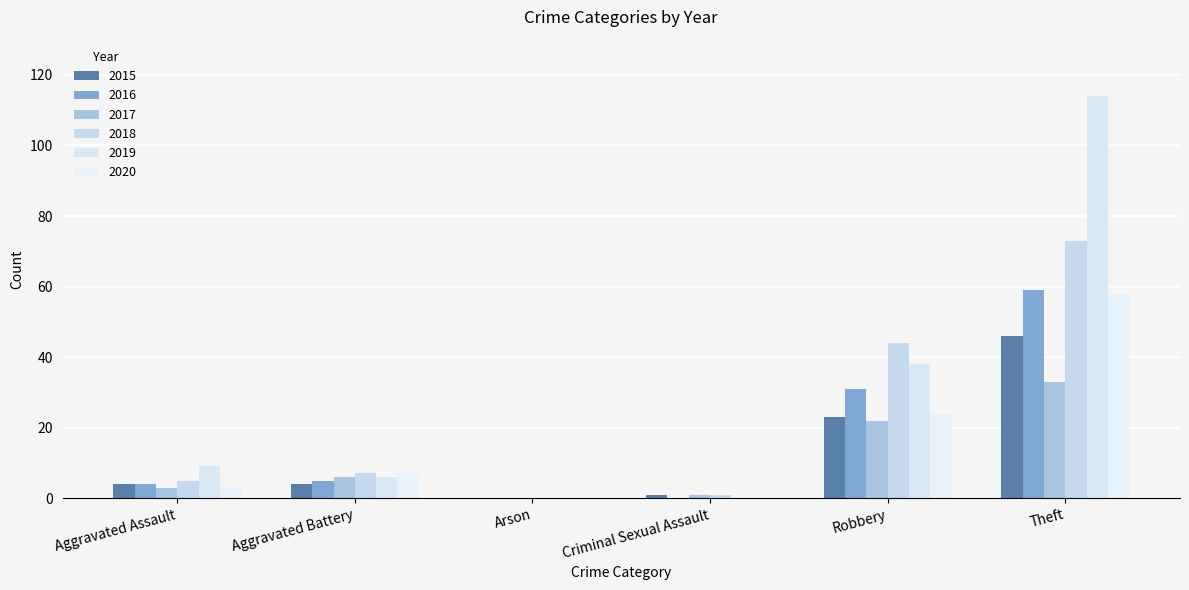

Count the number of categories in the chart.

6